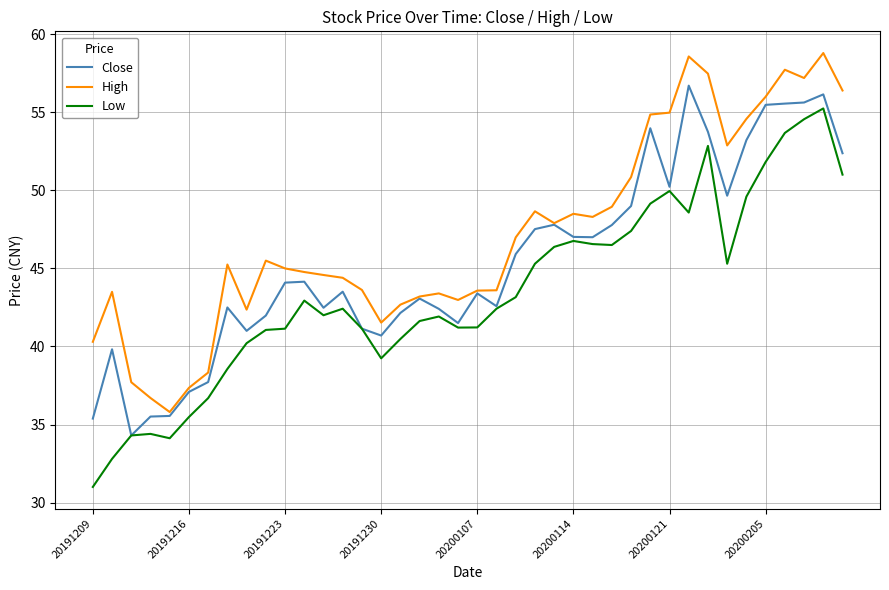

List the series in order of their peak value, lowest first.

Low, Close, High